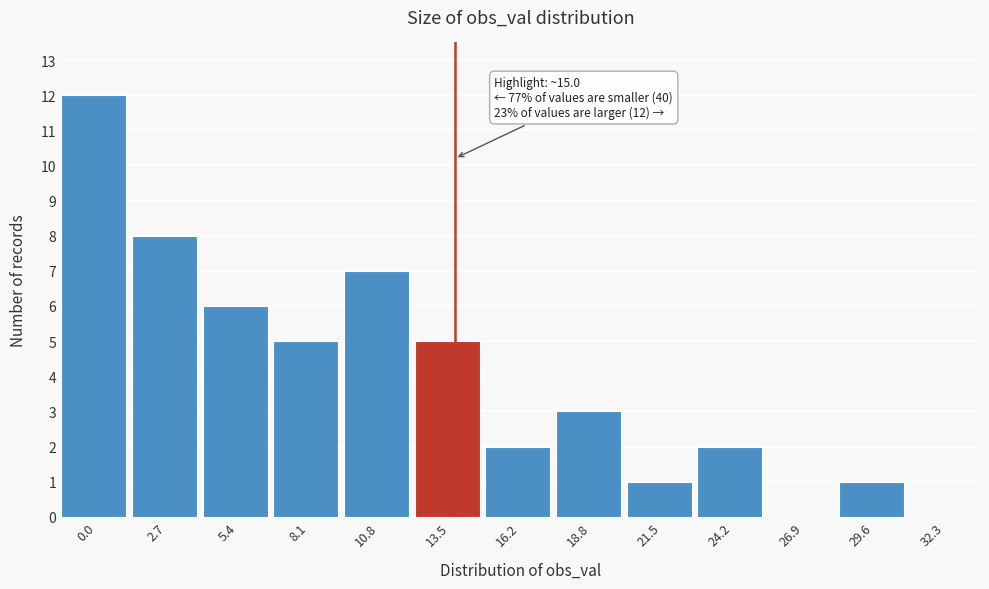

Reading left to right, transcribe all the data shown in this chart.

0.0=12	2.7=8	5.4=6	8.1=5	10.8=7	13.5=5	16.2=2	18.8=3	21.5=1	24.2=2	26.9=0	29.6=1	32.3=0